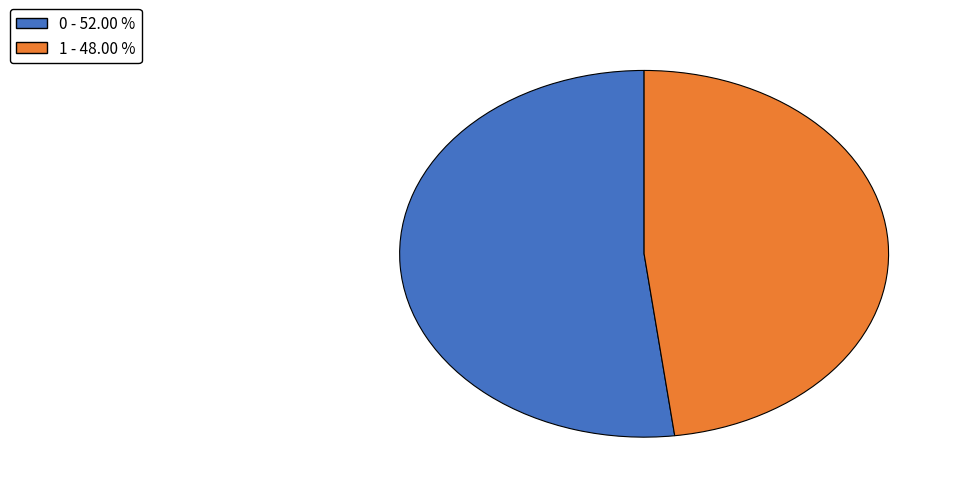

True or false: 0 accounts for 52% of the total.

True